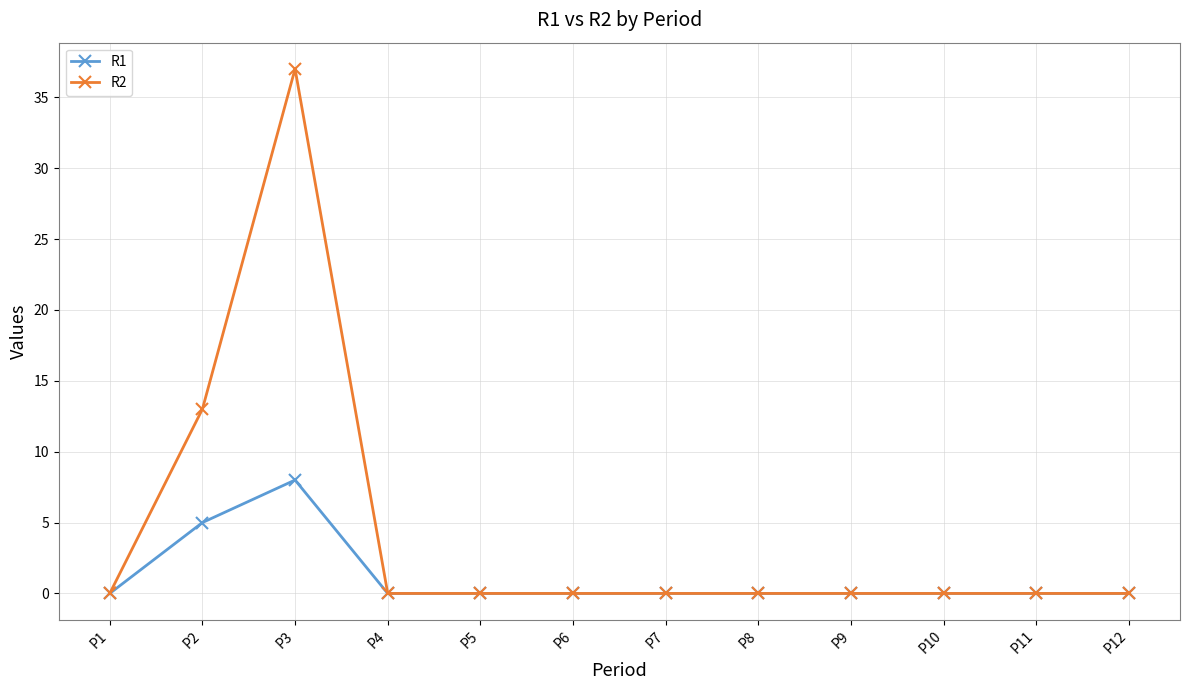

The value of R2 at P5 is -18. True or false?

False